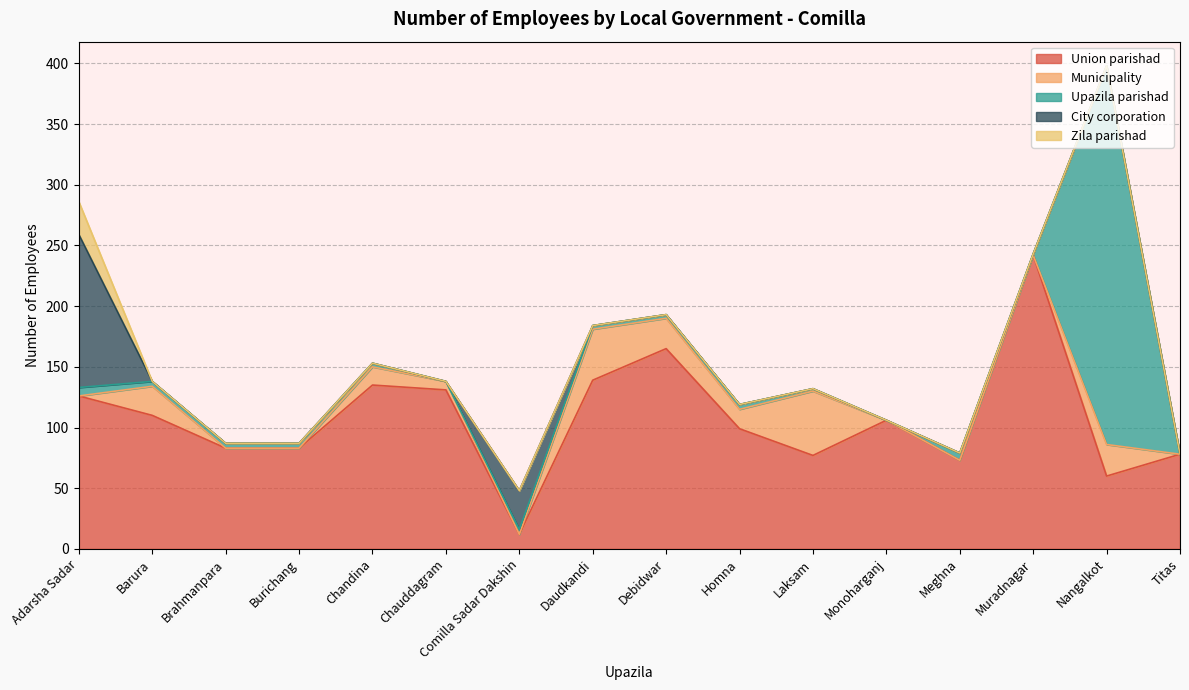

True or false: City corporation and Zila parishad intersect in this chart.

False